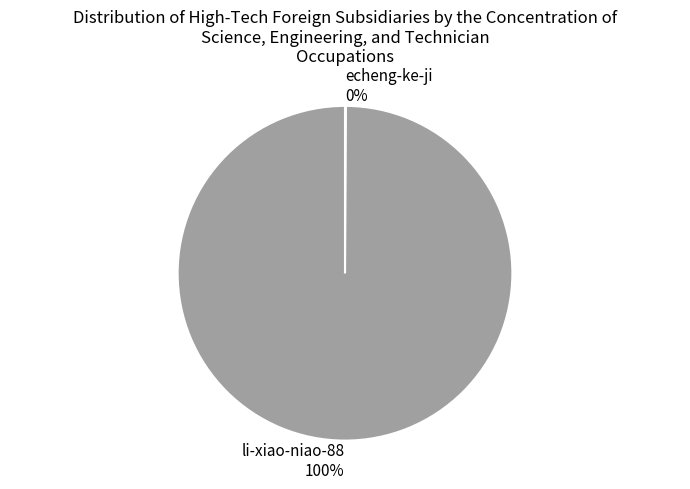

Is there any slice that represents more than half of the pie?

Yes